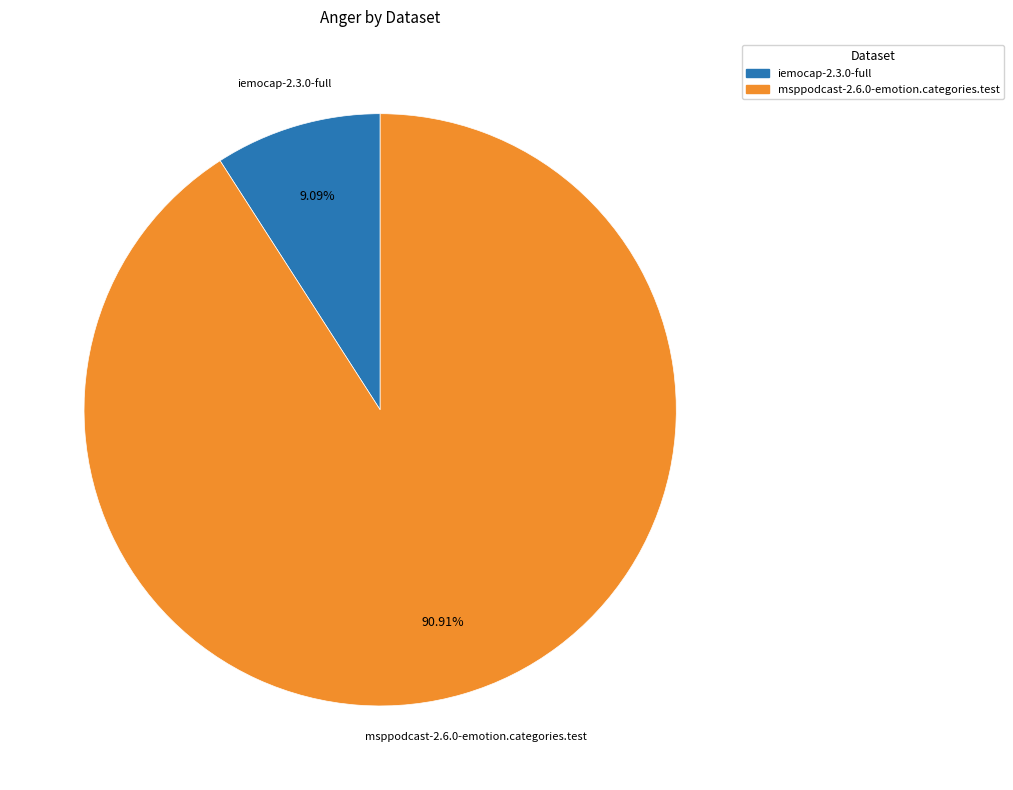

Is the sum of msppodcast-2.6.0-emotion.categories.test and iemocap-2.3.0-full greater than half?

Yes